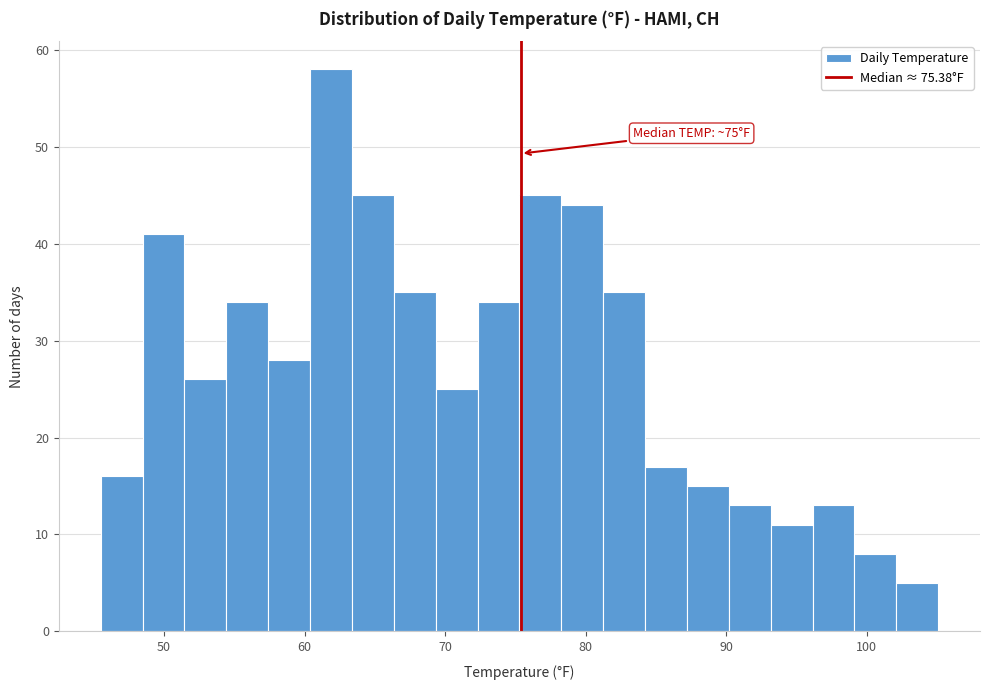

Read against the x-axis, roughly where is the centre of the tallest bar?

62